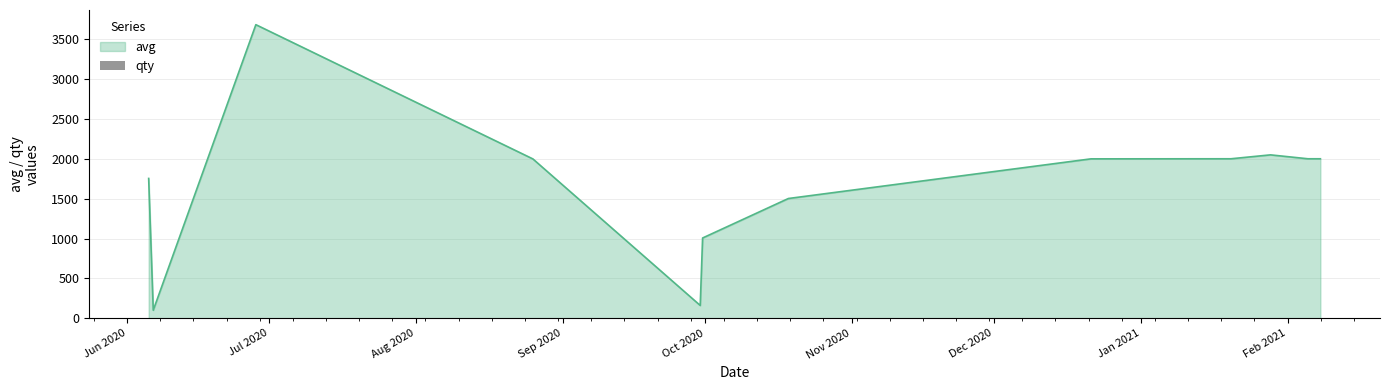

What is the highest value of the avg series?

3686